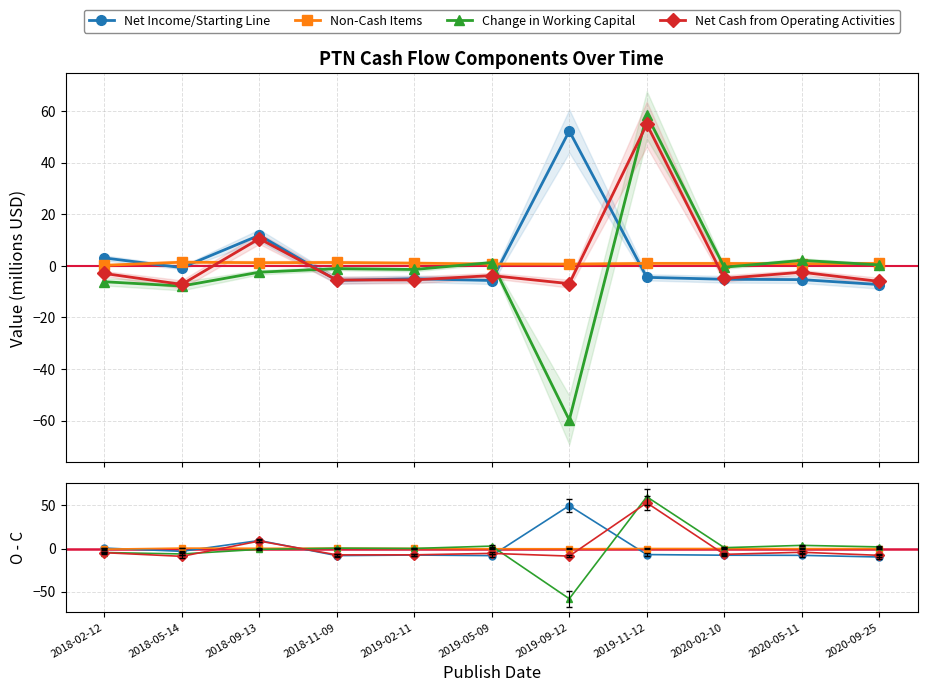

Which series has the widest spread of values?

Change in Working Capital